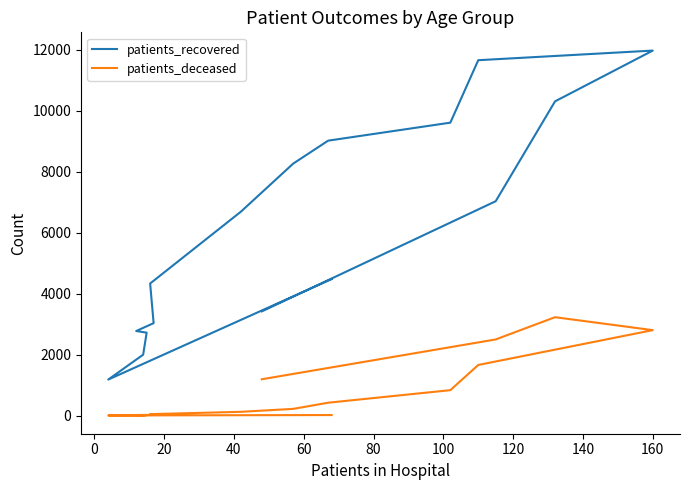

Does the chart display data point markers on the line(s)?

No